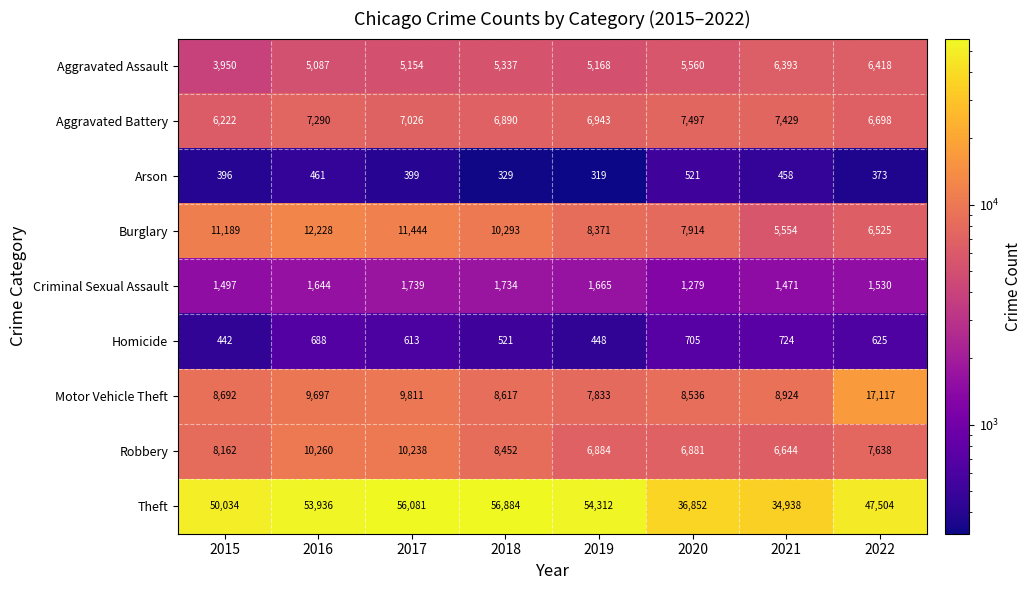

What is the difference between the Aggravated Battery values at 2016 and 2017?

264